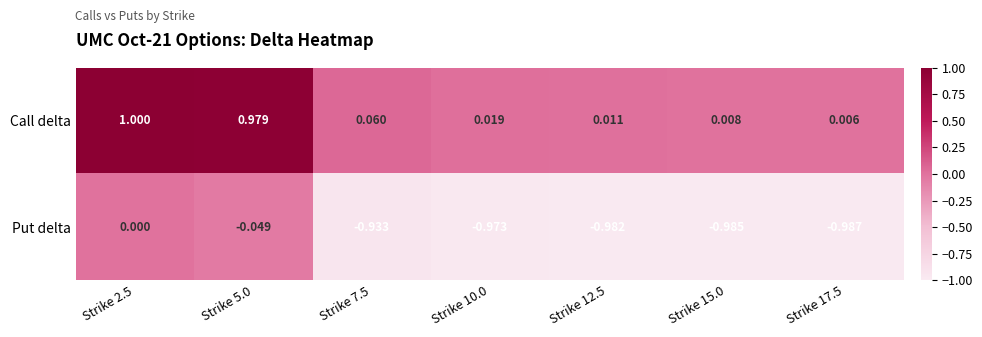

How many distinct data groups are displayed?

2